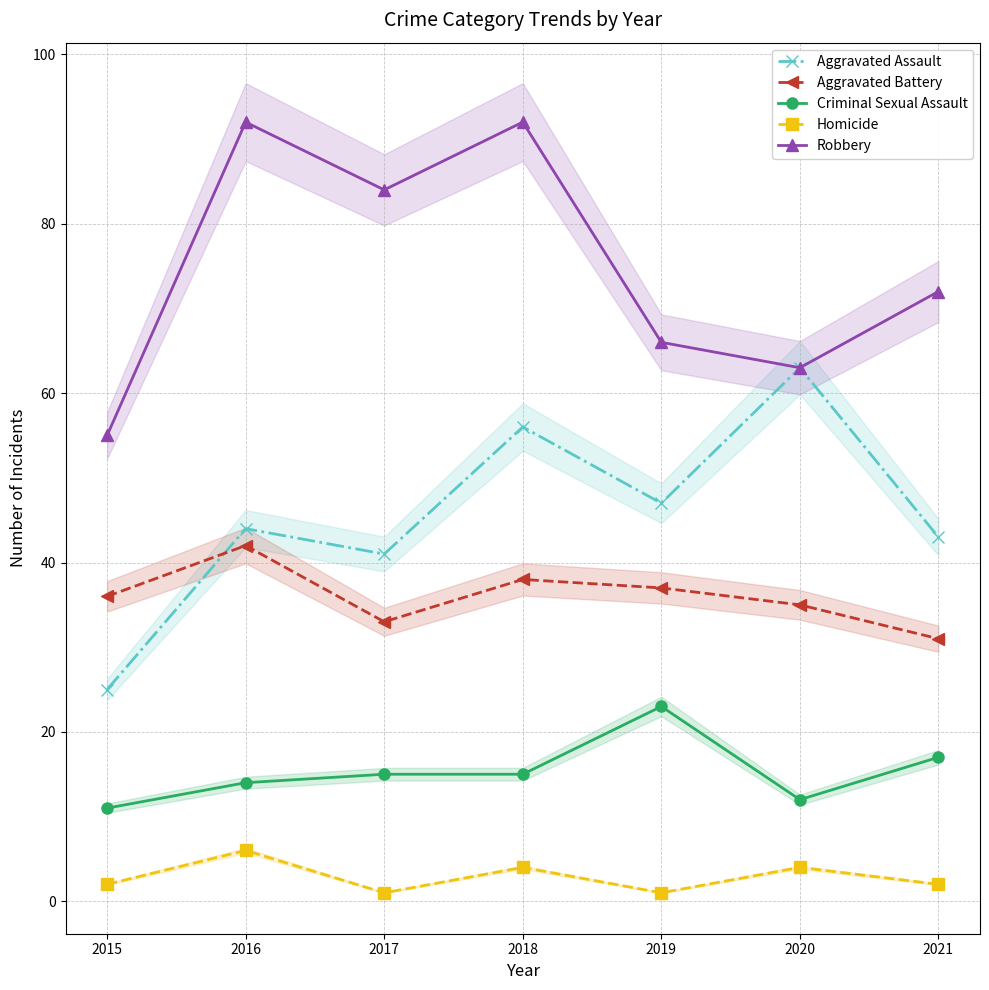

List the series in order of their peak value, highest first.

Robbery, Aggravated Assault, Aggravated Battery, Criminal Sexual Assault, Homicide